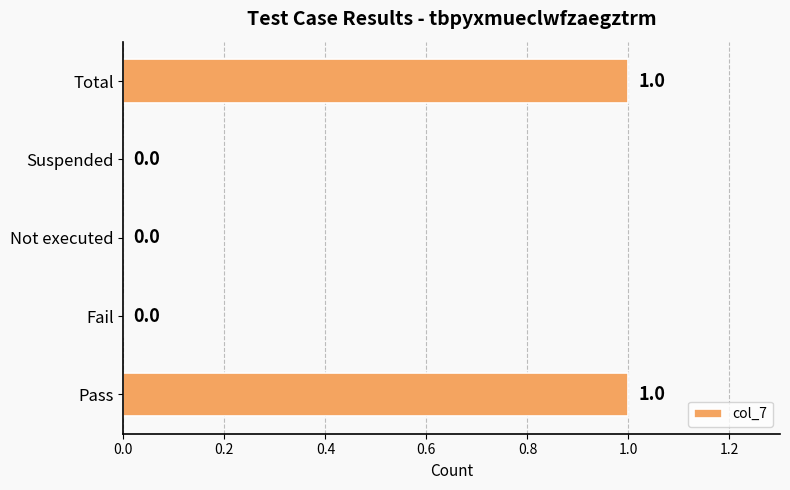

Reading bottom to top, extract all data points from this chart.

Pass=1	Fail=0	Not executed=0	Suspended=0	Total=1